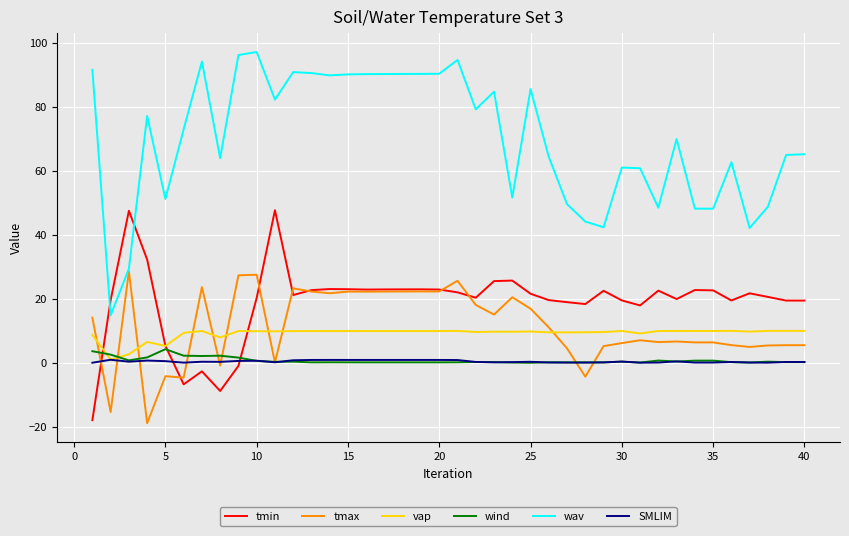

True or false: wind and wav intersect in this chart.

False